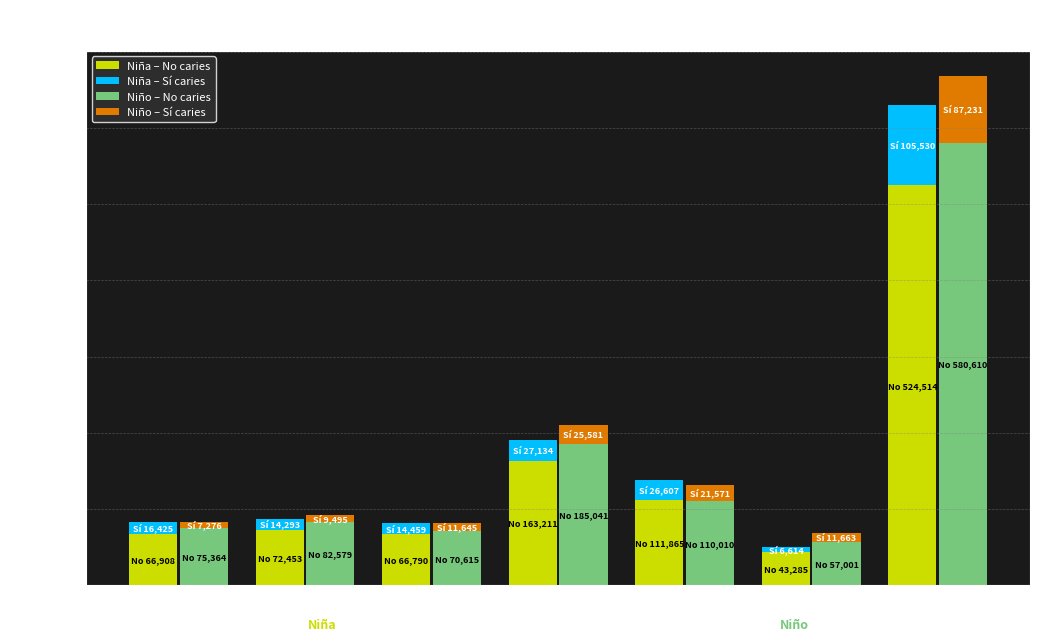

How many data points does each series have?

7